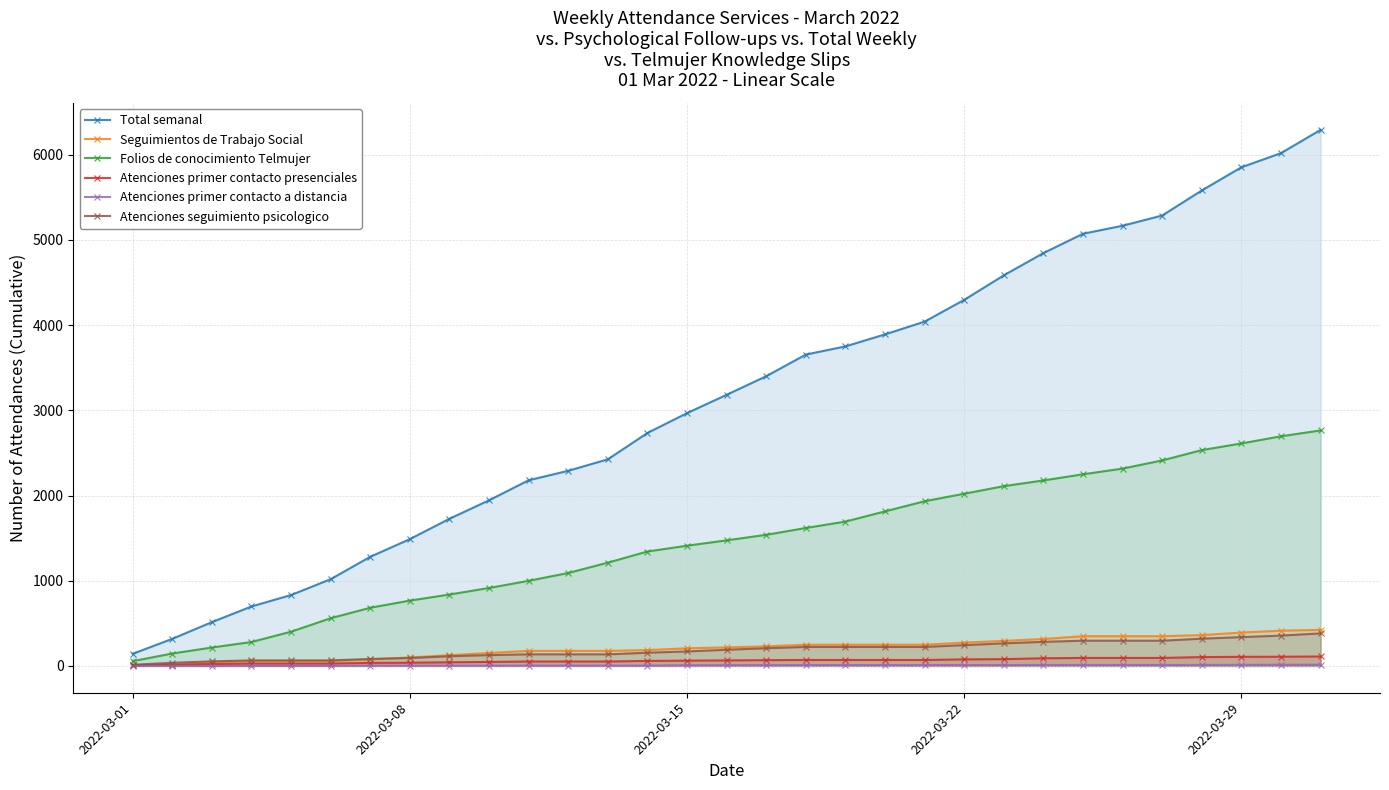

Is it true that Folios de conocimiento Telmujer equals 1192 at 2022-03-08?

False